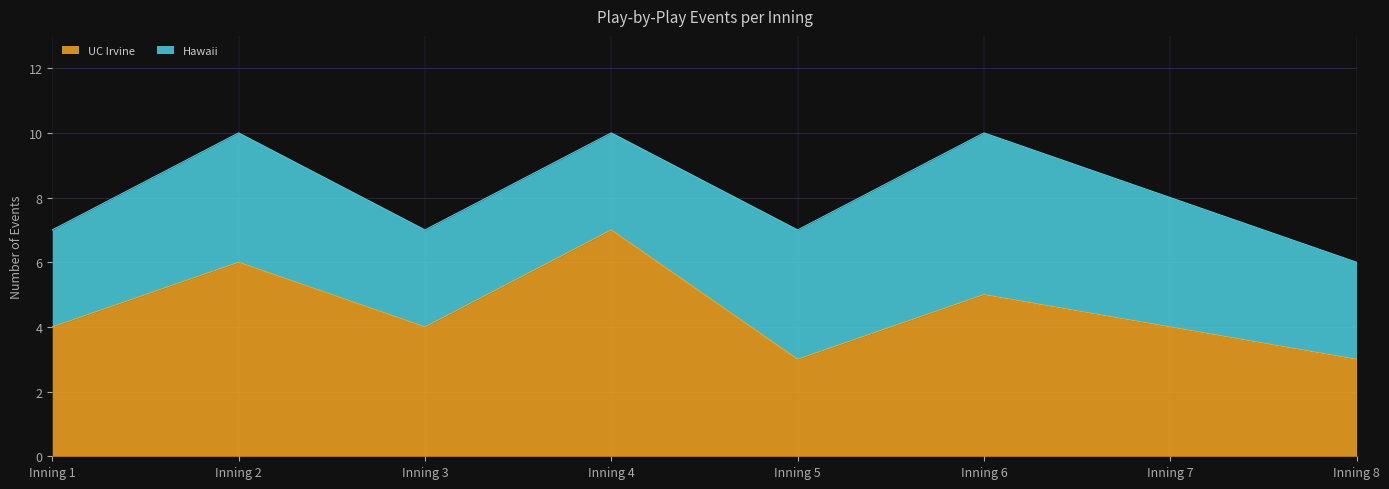

How many data points are less than 4?

2